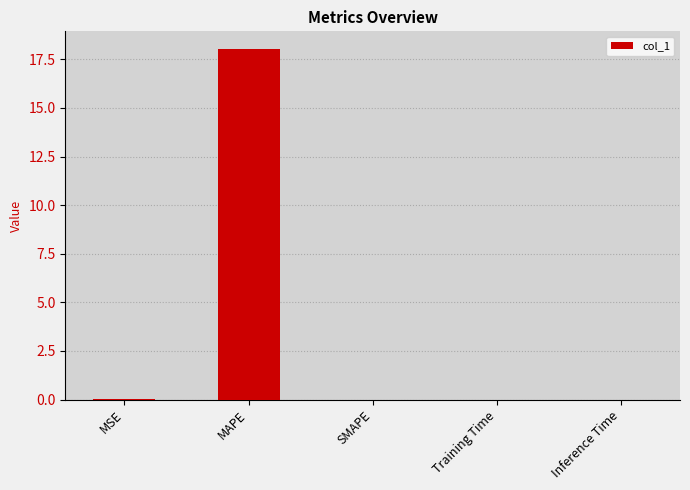

What is the sum of the values at MAPE and SMAPE?

18.0